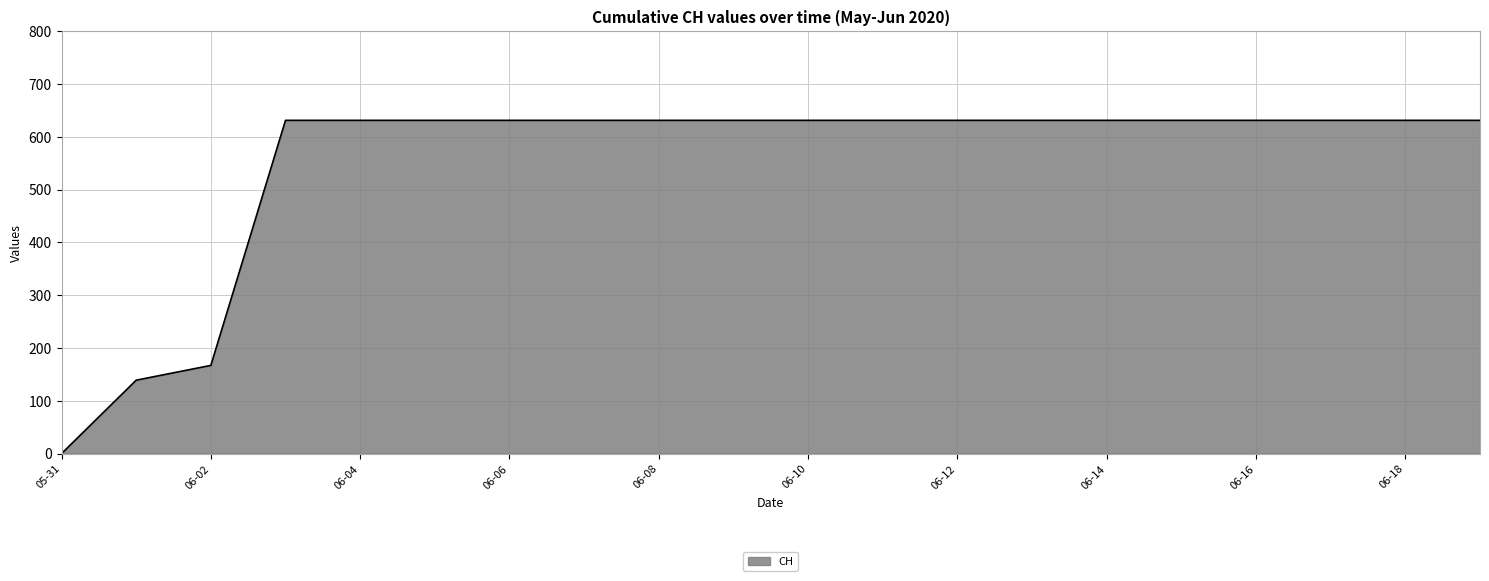

What is the difference between the maximum and minimum values?

631